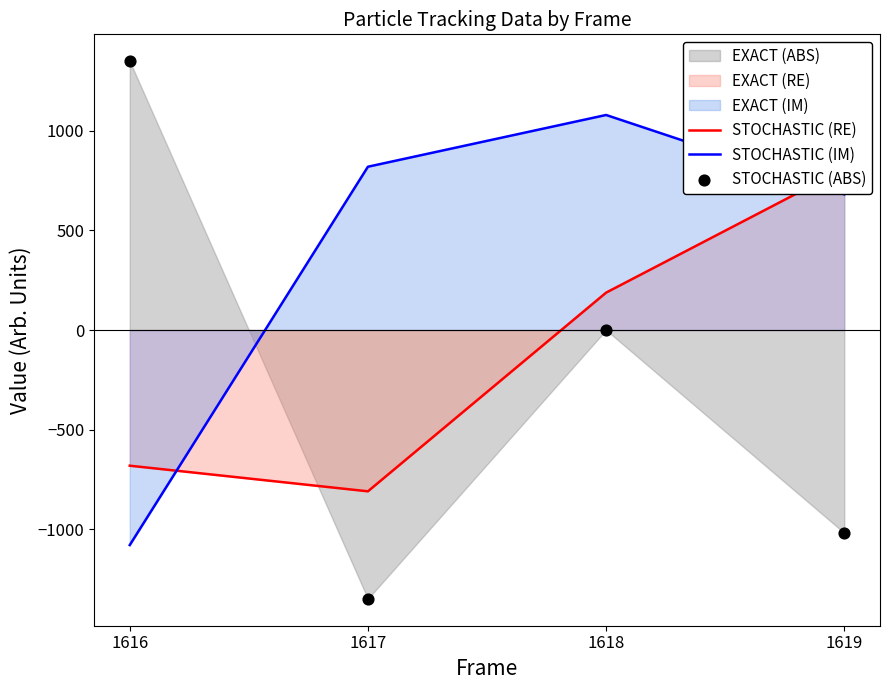

At how many categories does at least one series exceed -1187?

4